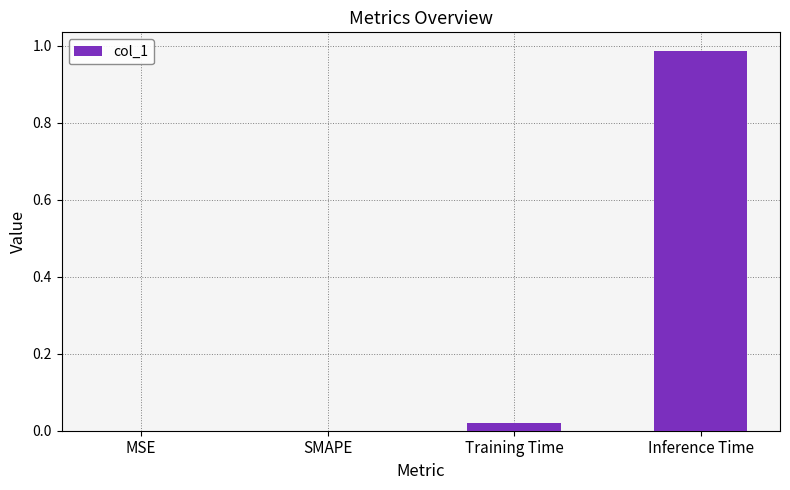

The value at Inference Time is 0.6. True or false?

False